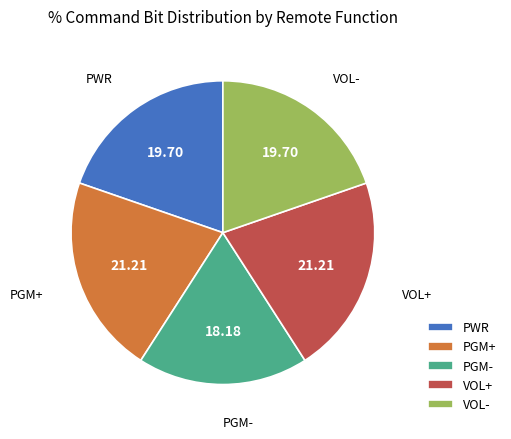

Is there a majority slice in this chart?

No